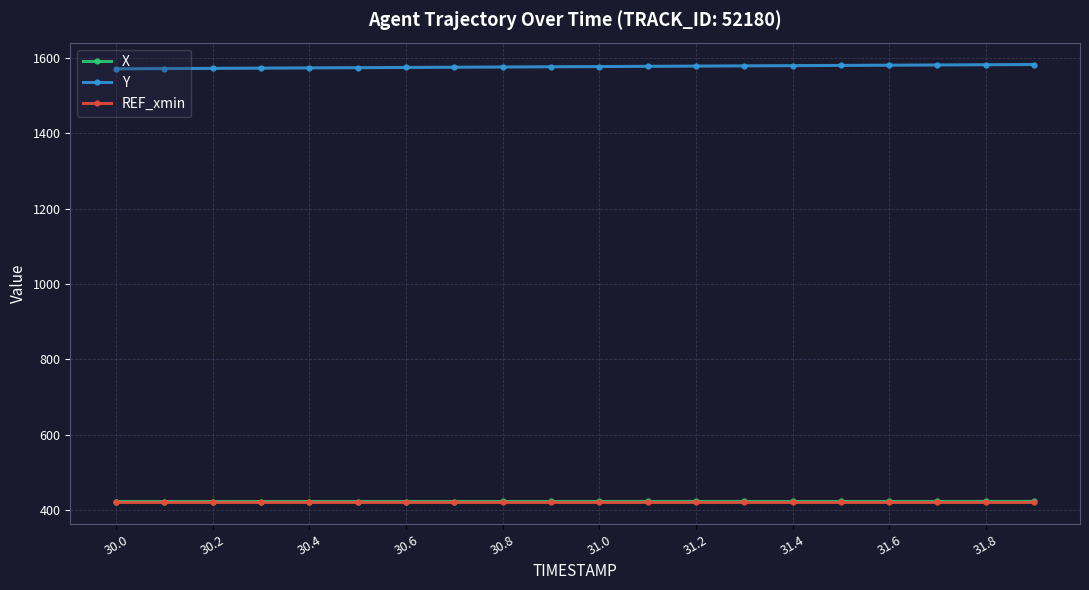

At how many categories does at least one series exceed 549?

20